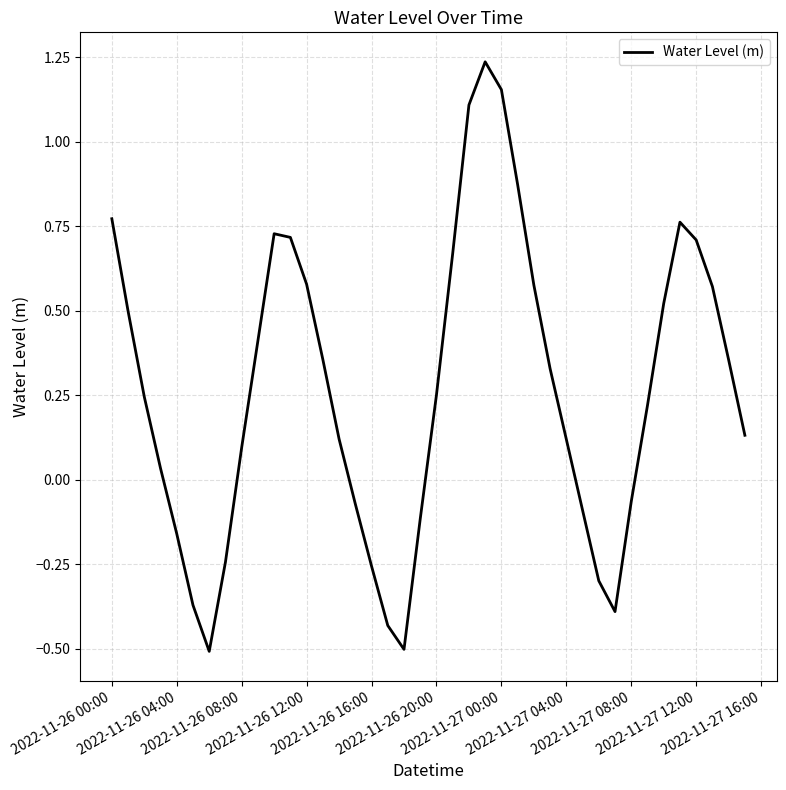

How many series are shown in this chart?

1